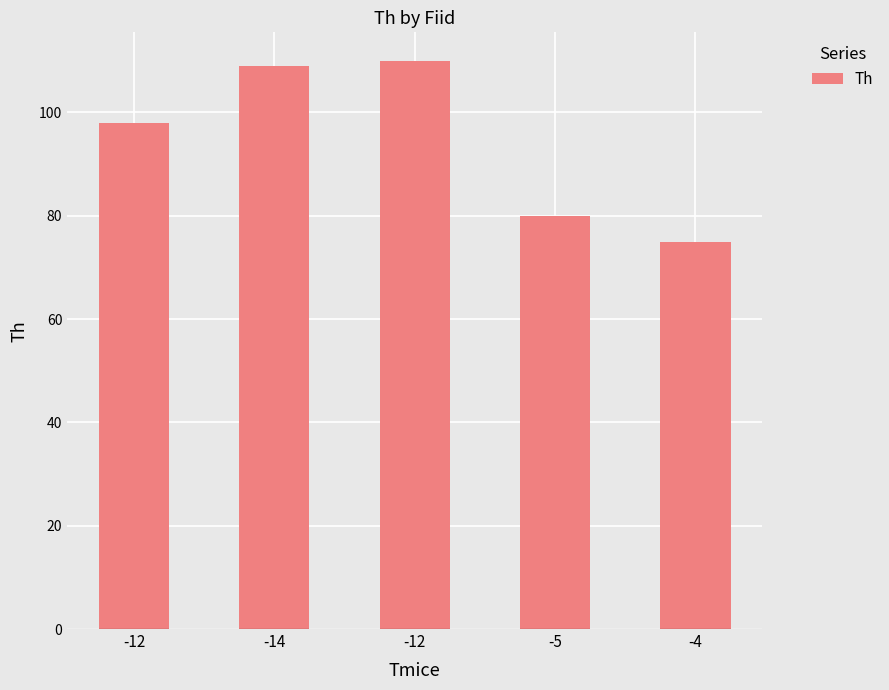

Which label corresponds to the smallest value in the chart?

-4